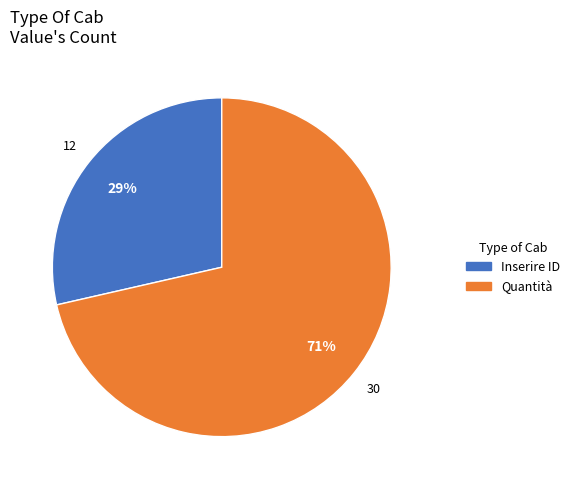

How many slices are in this pie chart?

2